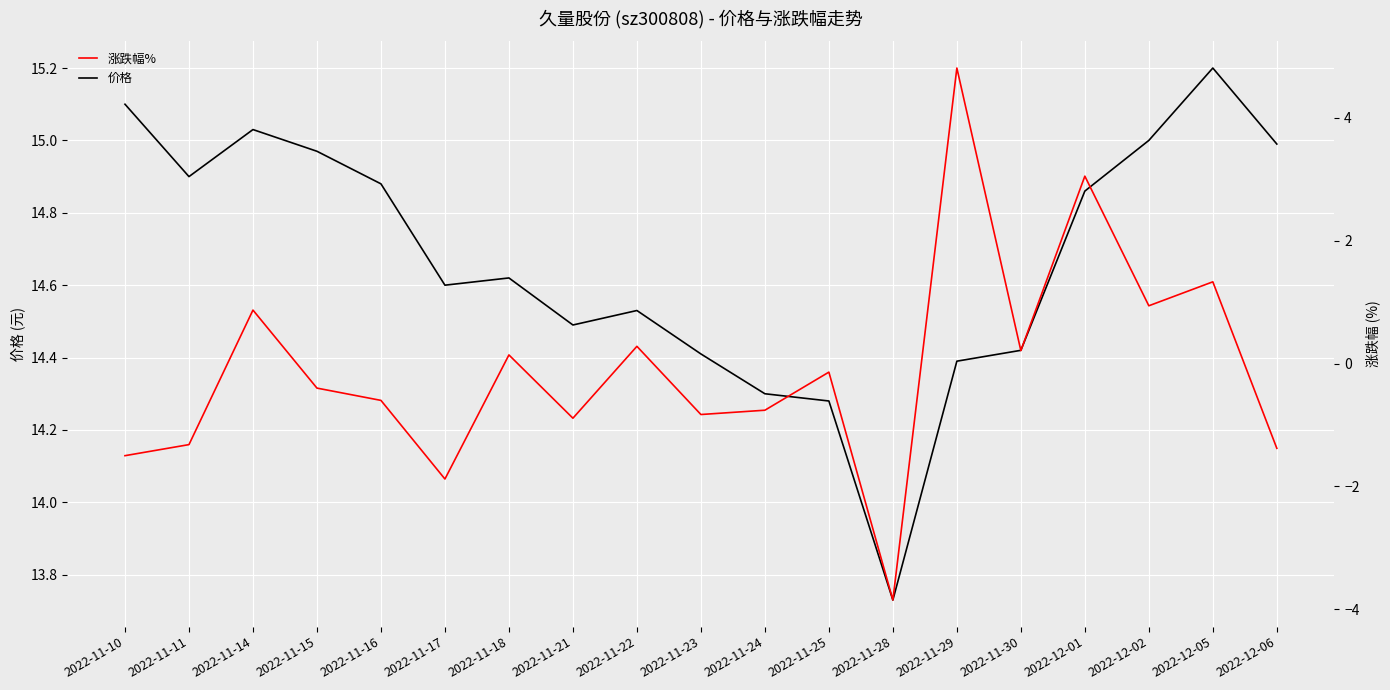

Reading left to right, what are all the values shown in this chart?

价格: 15.1	14.9	15.0	15.0	14.9	14.6	14.6	14.5	14.5	14.4	14.3	14.3	13.7	14.4	14.4	14.9	15.0	15.2	15.0
涨跌幅%: -1.5	-1.3	0.9	-0.4	-0.6	-1.9	0.1	-0.9	0.3	-0.8	-0.8	-0.1	-3.9	4.8	0.2	3.0	0.9	1.3	-1.4